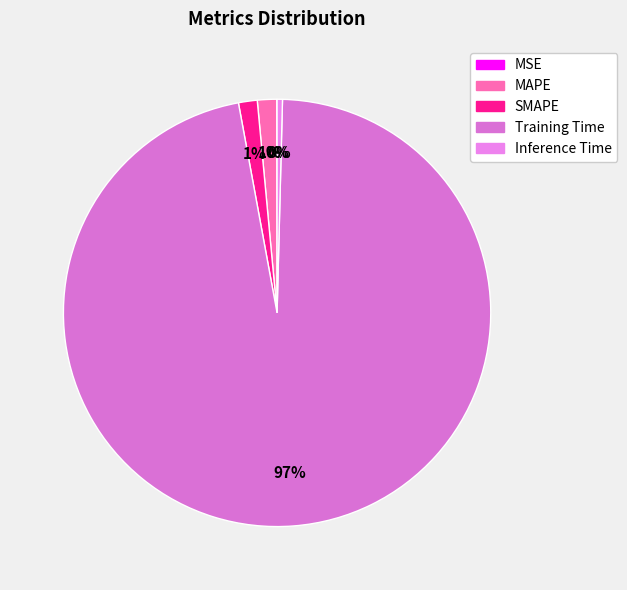

Does any single category account for the majority?

Yes